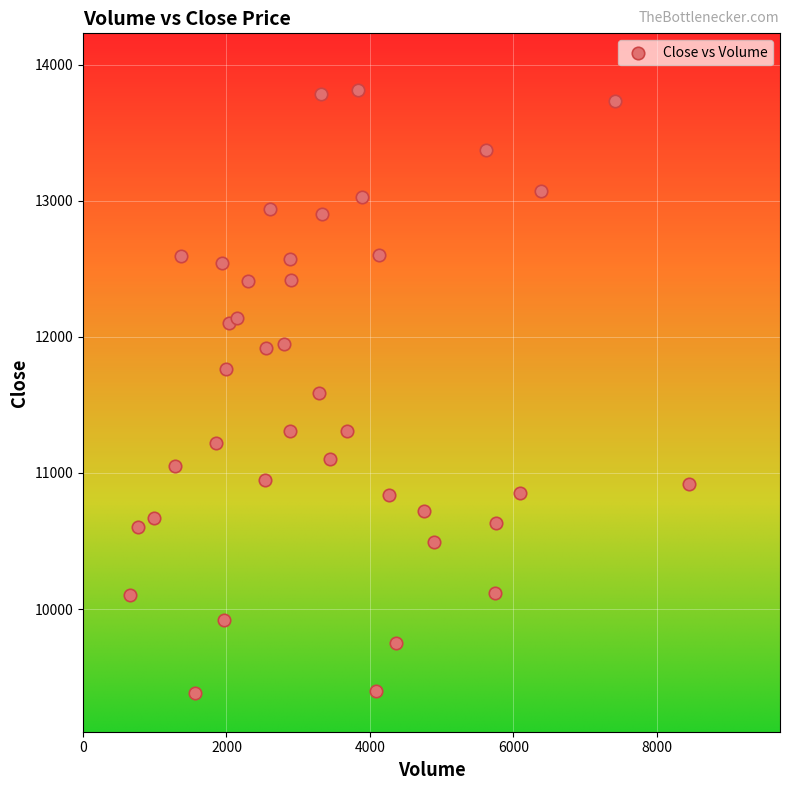

Count the number of points in this scatter plot.

40